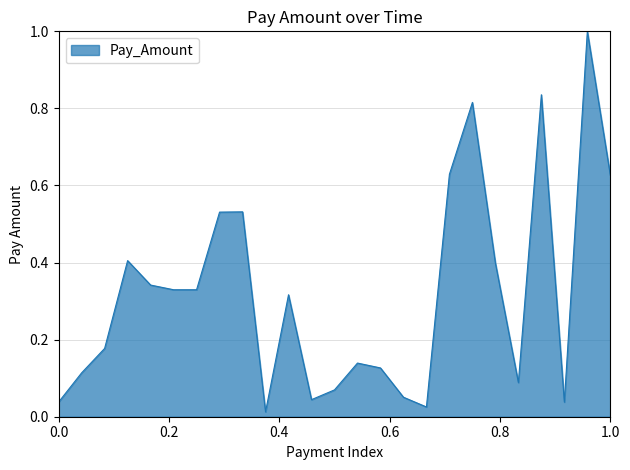

What is the difference between the maximum and minimum values?

1.0